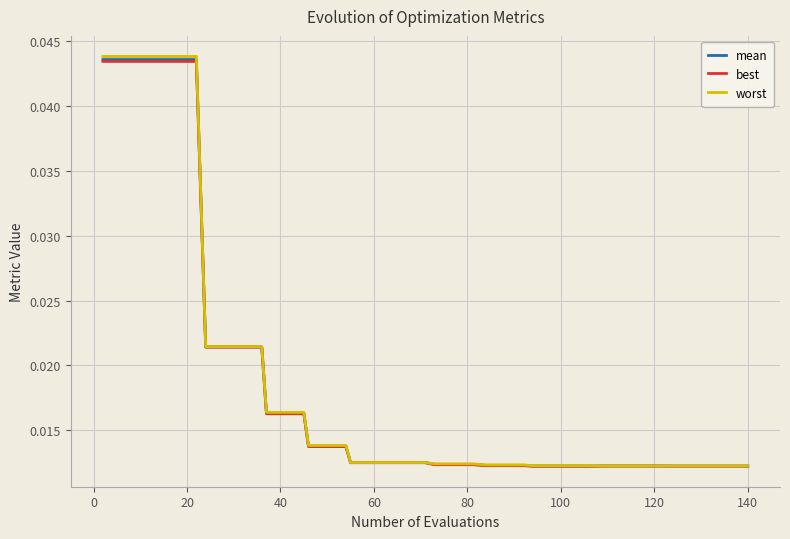

Which series has the largest total across all categories?

worst